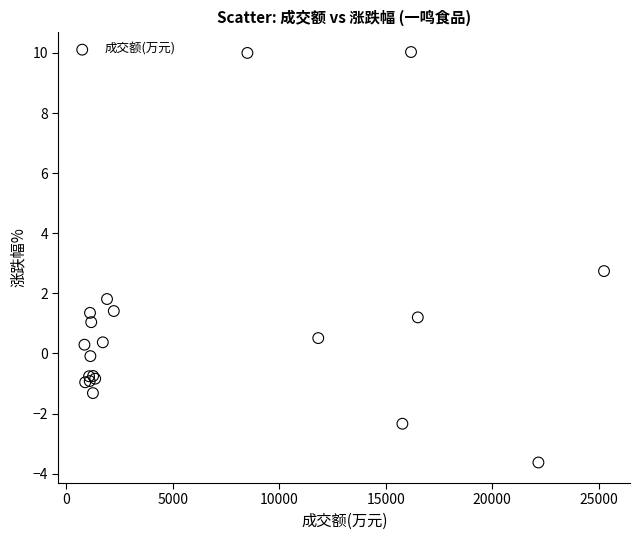

What Y value in the scatter plot is closest to 3?

2.7